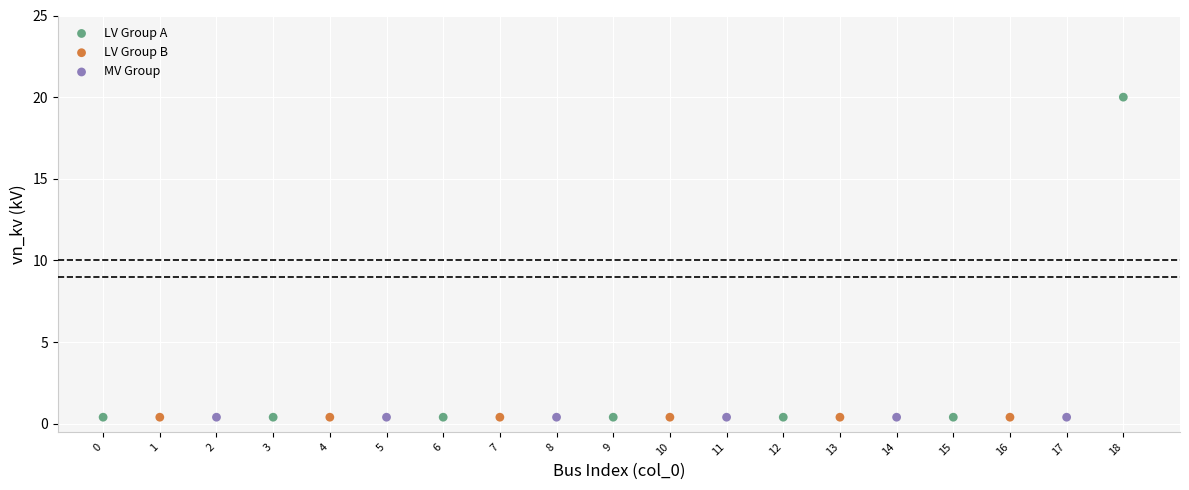

Which series reaches the maximum Y coordinate?

LV Group A